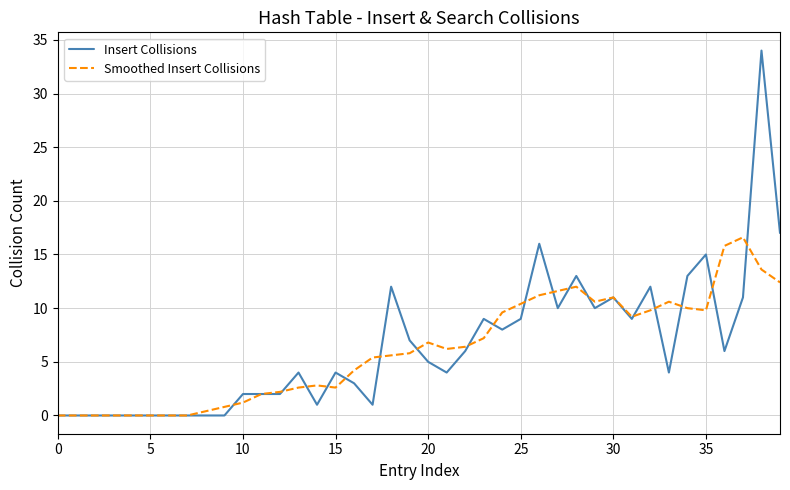

What is the highest value of the Insert Collisions series?

34.0